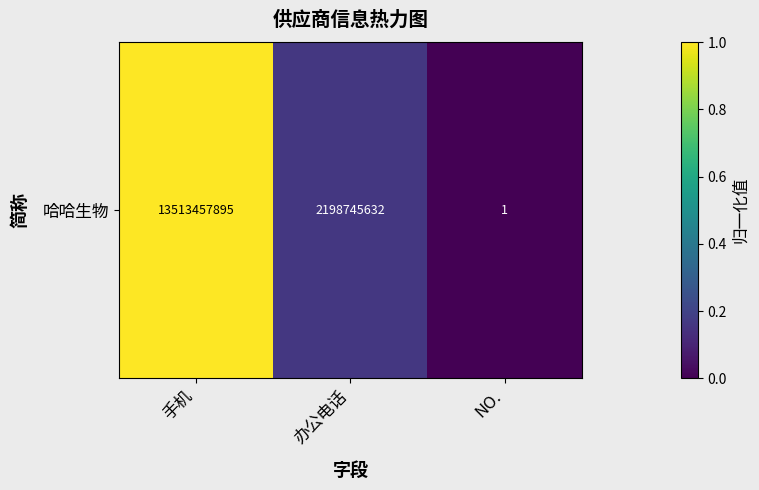

Reading right to left, transcribe all the data shown in this chart.

0.0	0.2	1.0